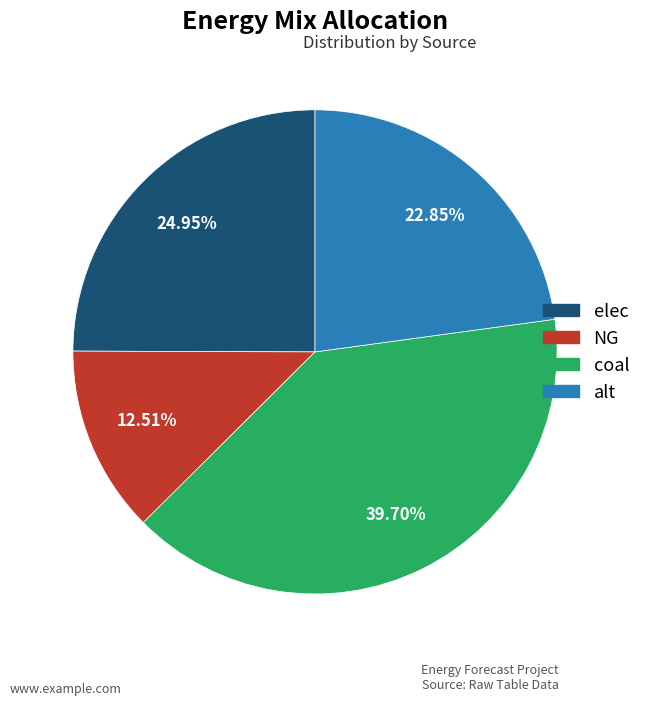

What is the ratio of the value at alt to the value at elec?

0.9